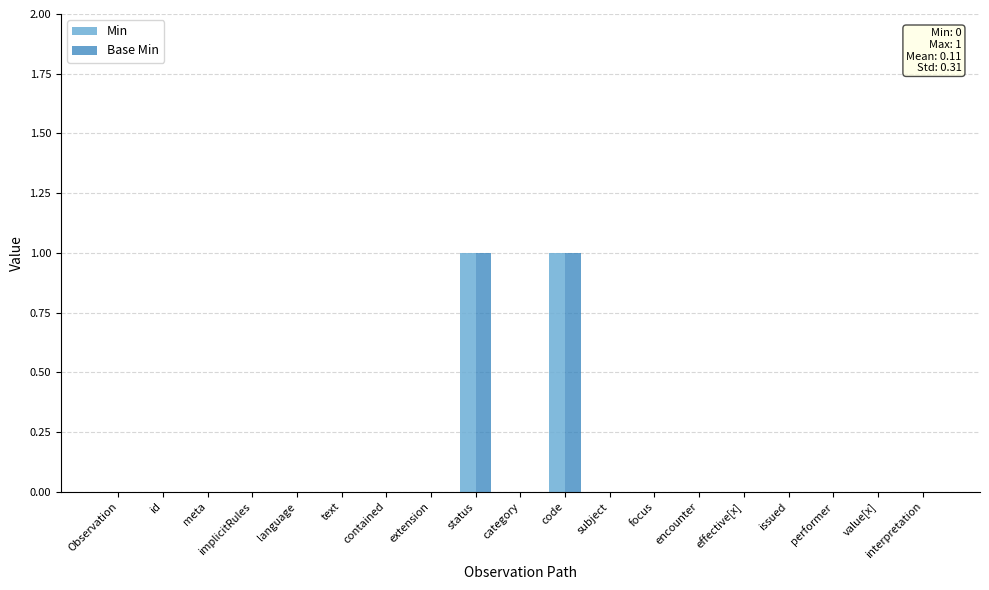

Is it true that Base Min equals 0 at extension?

True